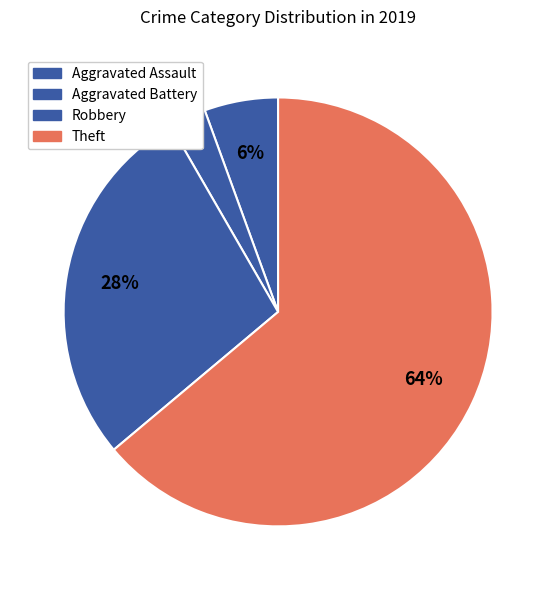

To the nearest percent, what portion does Theft represent?

64%